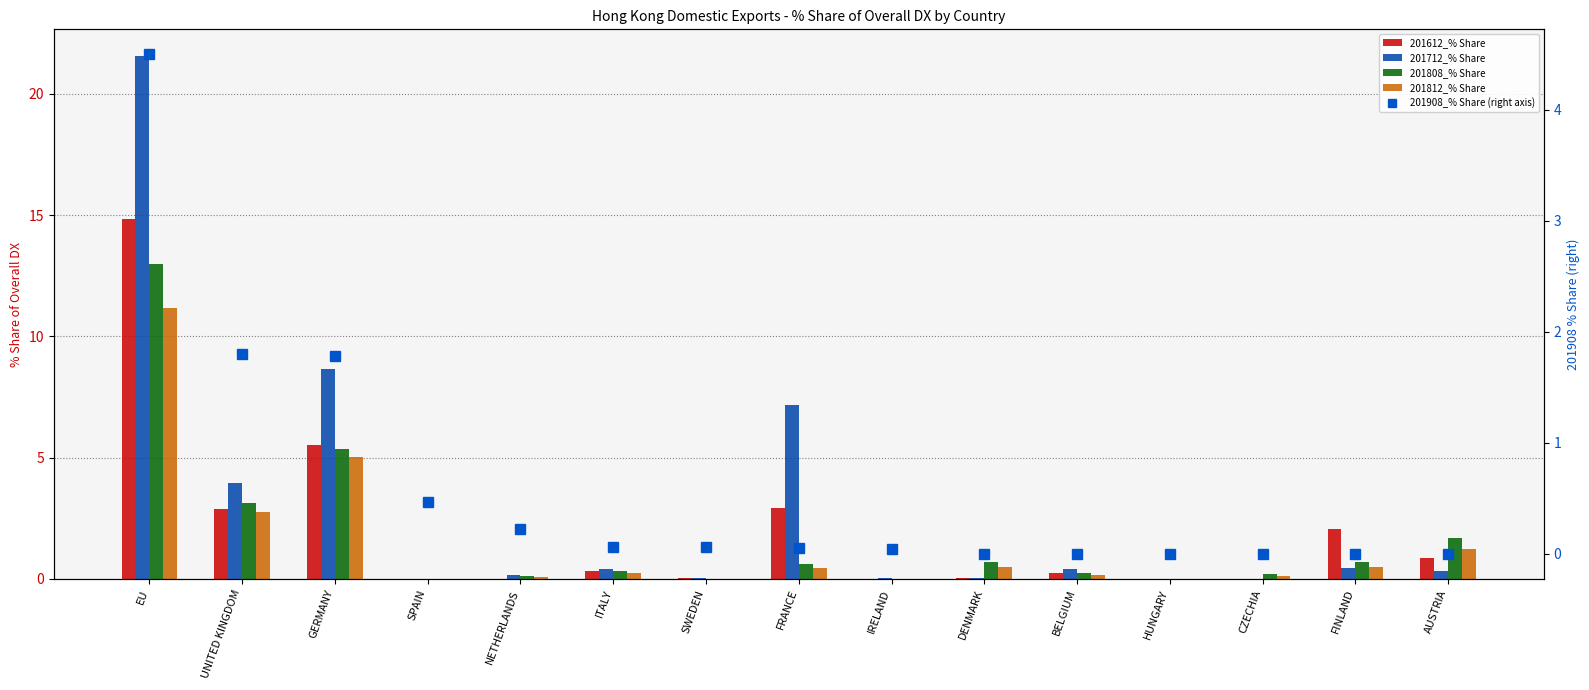

How many groups of bars are there?

15